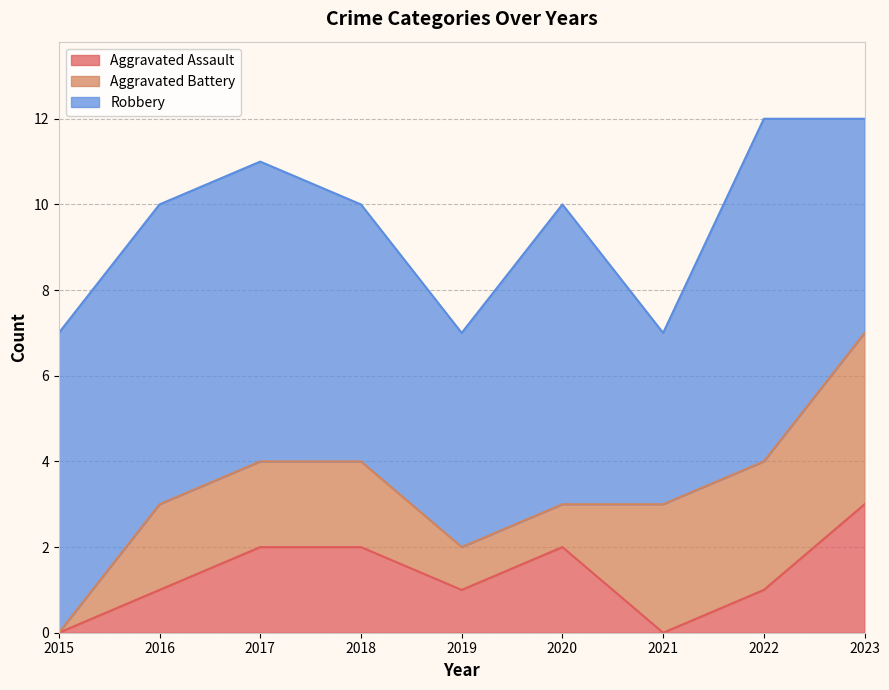

Between 2019 and 2022, which is larger?

2019